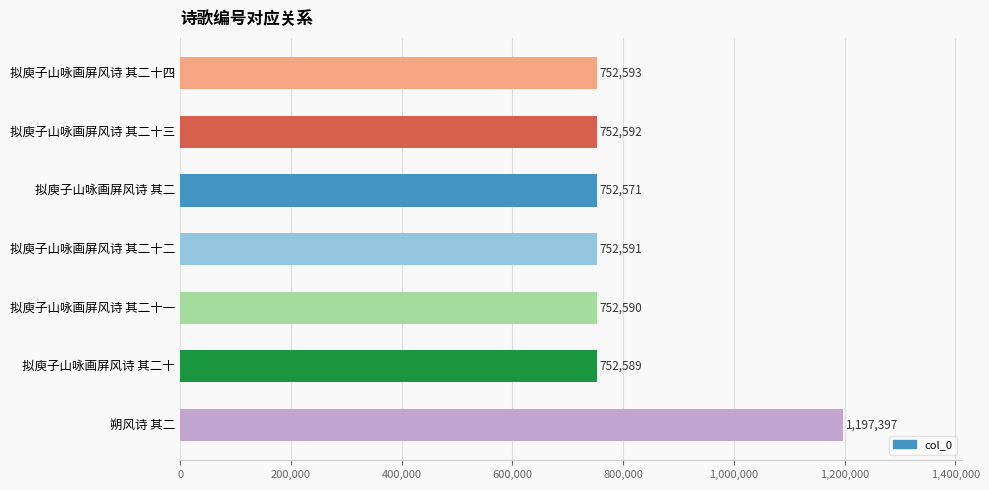

How many data points does each series have?

7